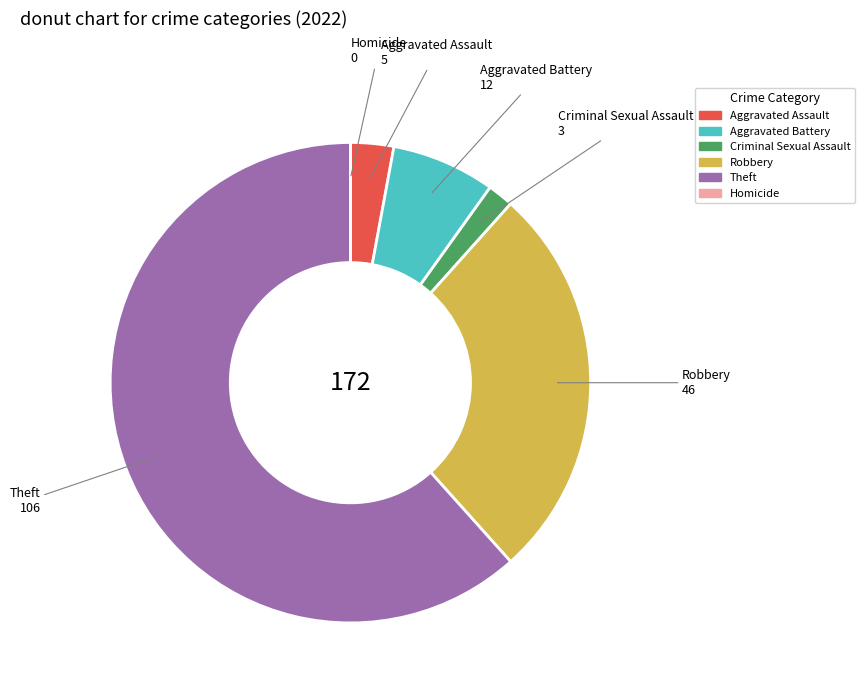

Between Aggravated Battery and Robbery, which is larger?

Robbery